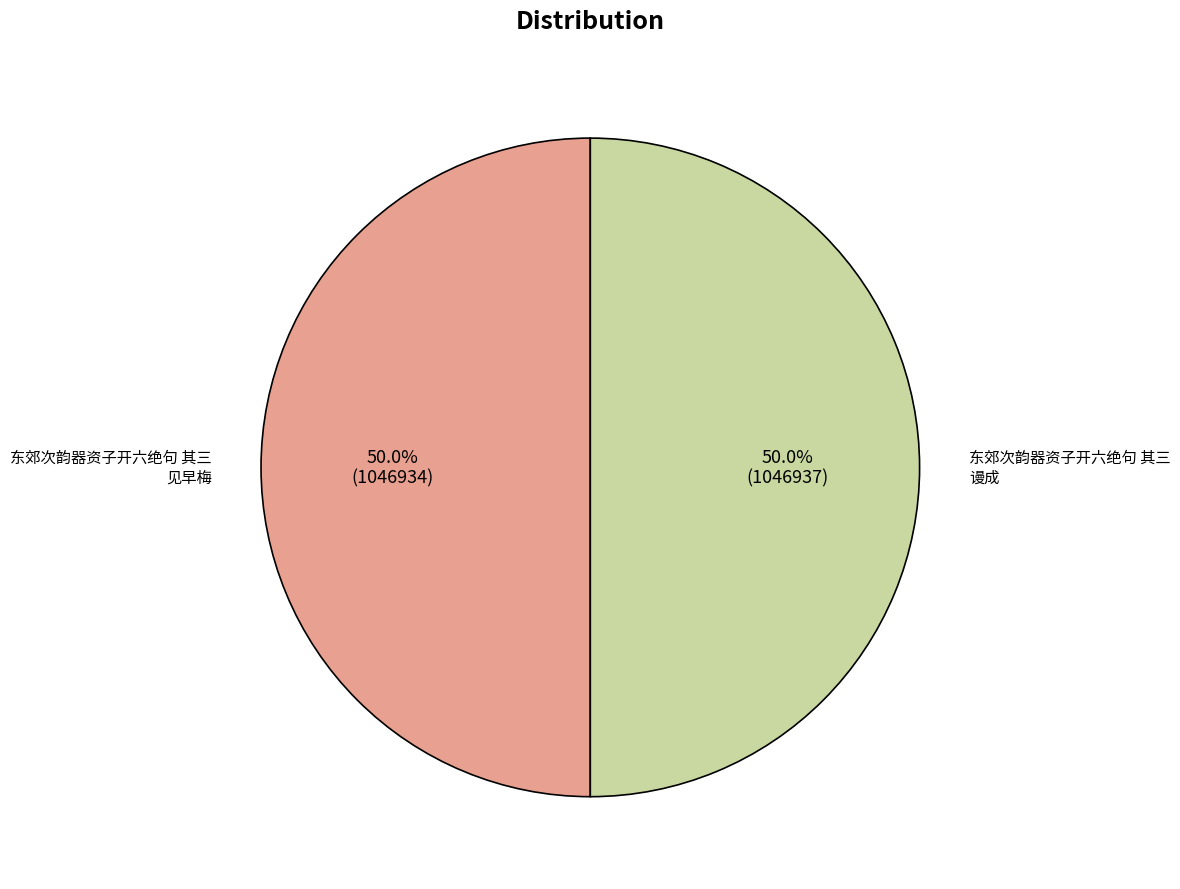

Which slice is the smallest?

东郊次韵器资子开六绝句 其三 见早梅